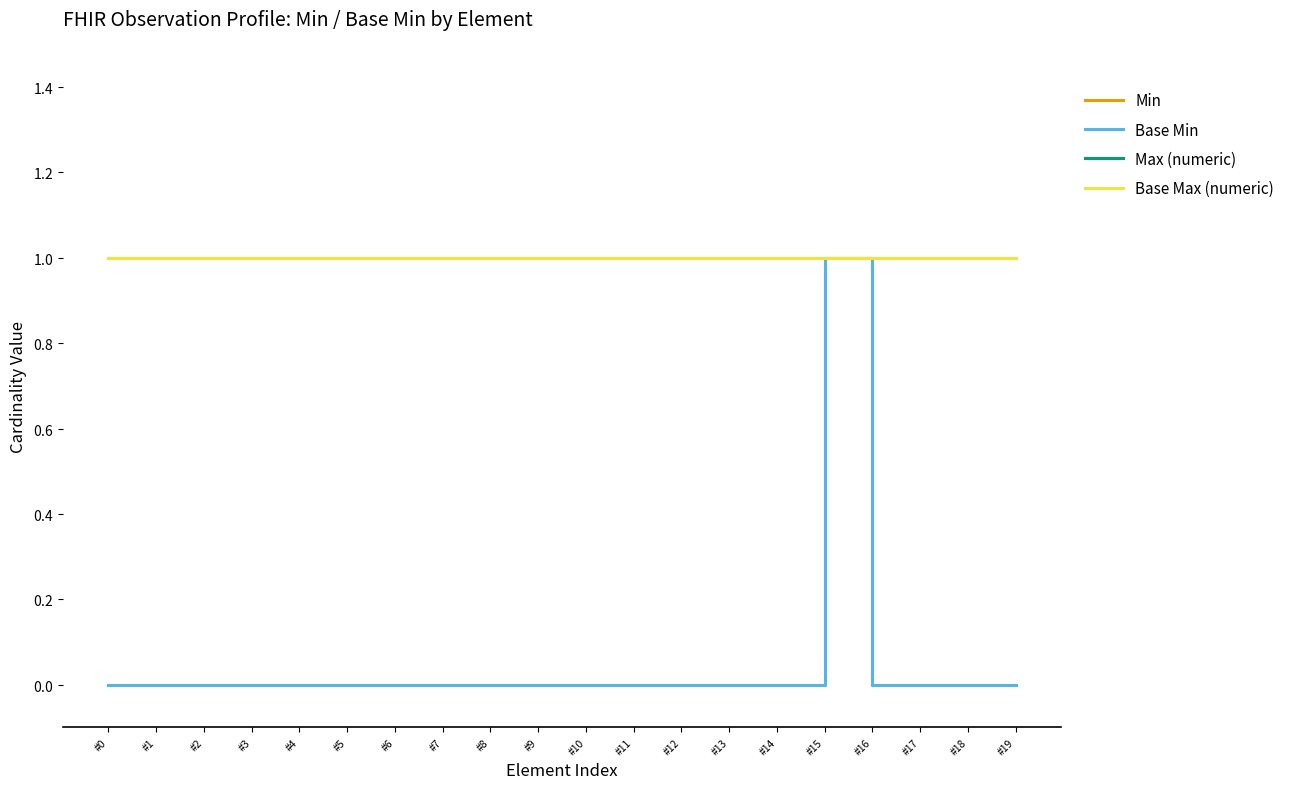

True or false: Base Max (numeric) has a value of 2 at #6.

False